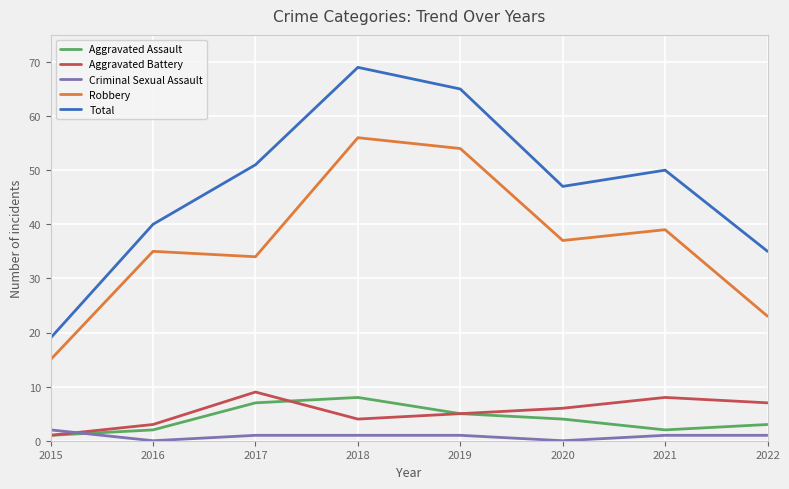

True or false: Total has more than 0 interior local peaks.

True